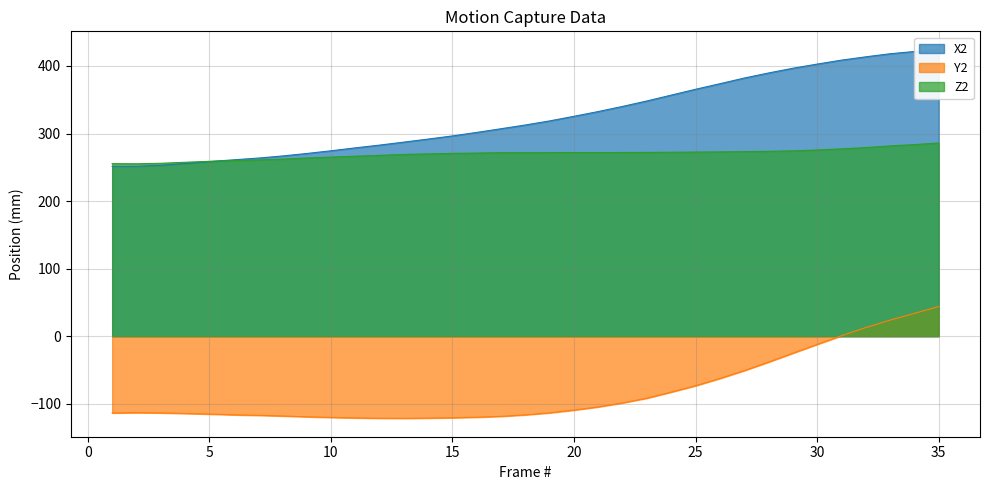

True or false: Z2 and Y2 cross at least once.

False